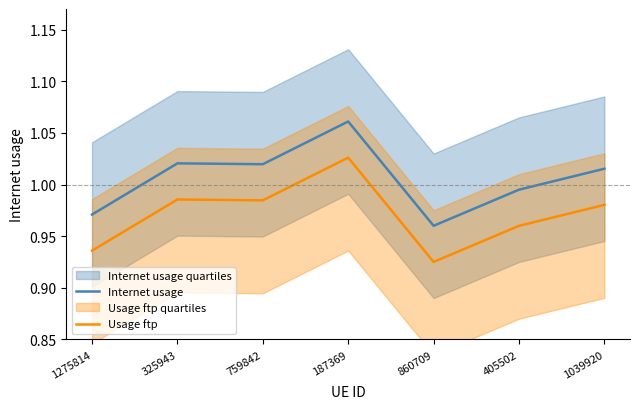

Where is the first local maximum for Internet usage?

325943